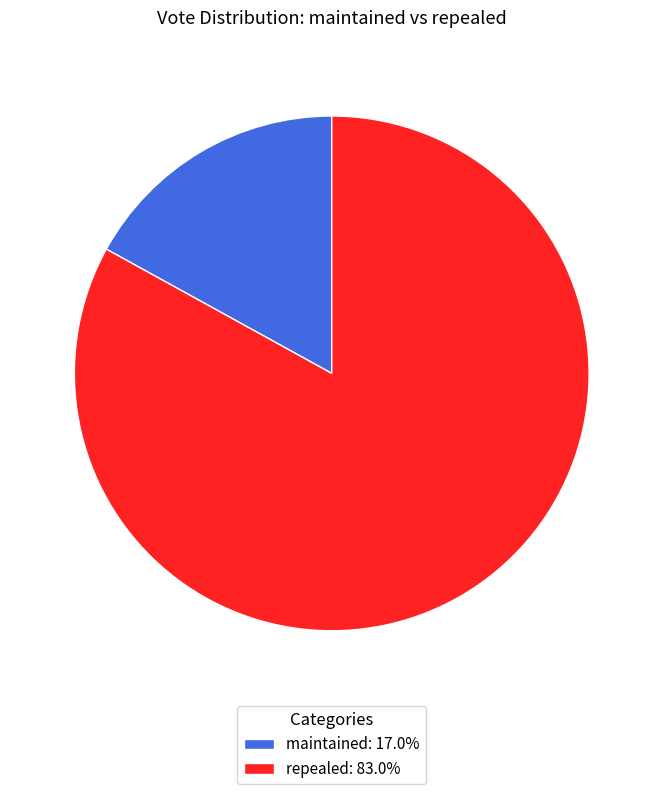

Count the number of slices in the pie.

2